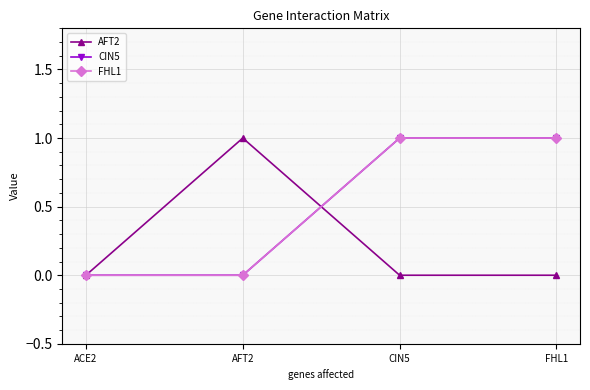

What is the label of the 2nd point from the left?

AFT2